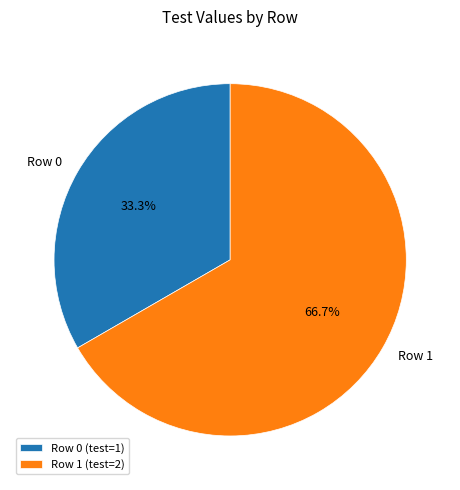

Which slice is the smallest?

Row 0